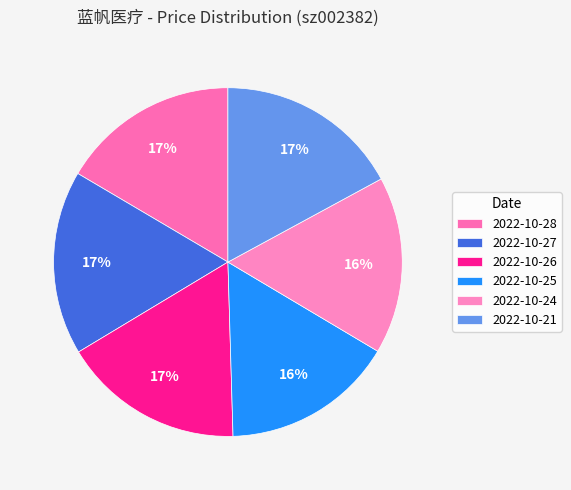

Does any single category account for the majority?

No